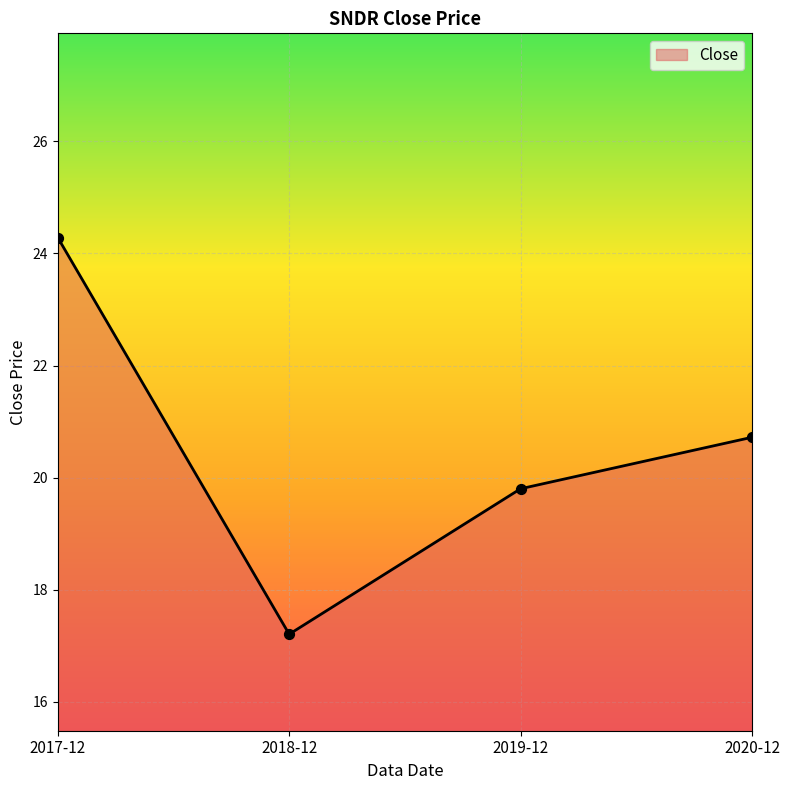

Which has a higher value, 2018-12 or 2017-12?

2017-12